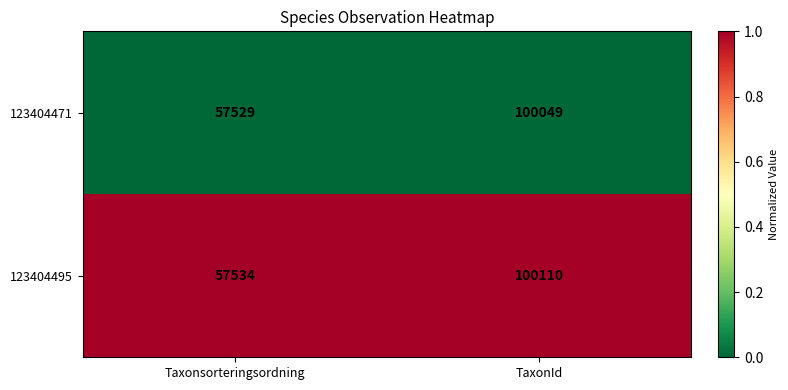

What is the spread (max minus min) of values at TaxonId?

61